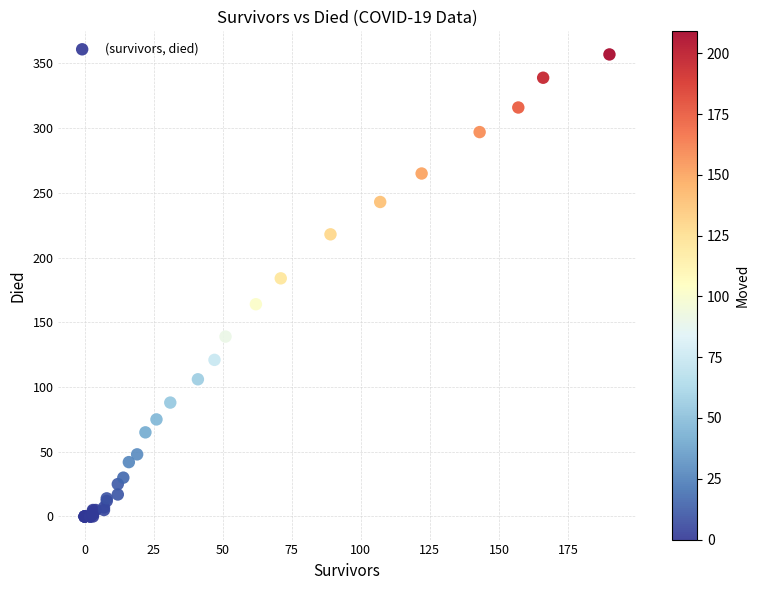

What Y value in the scatter plot is closest to 178?

184